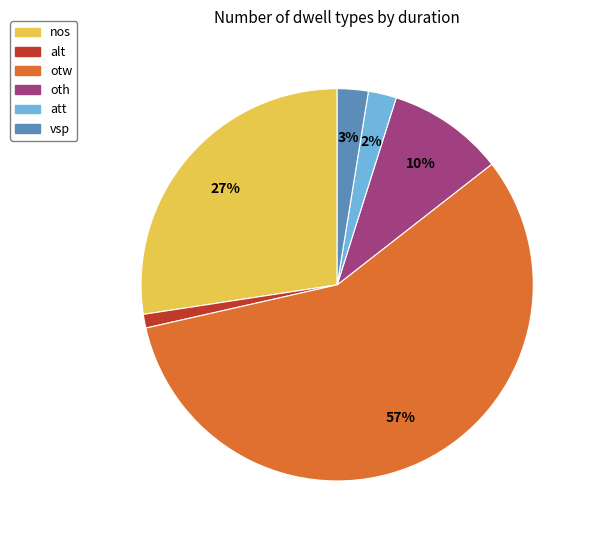

How many segments does this pie chart have?

6